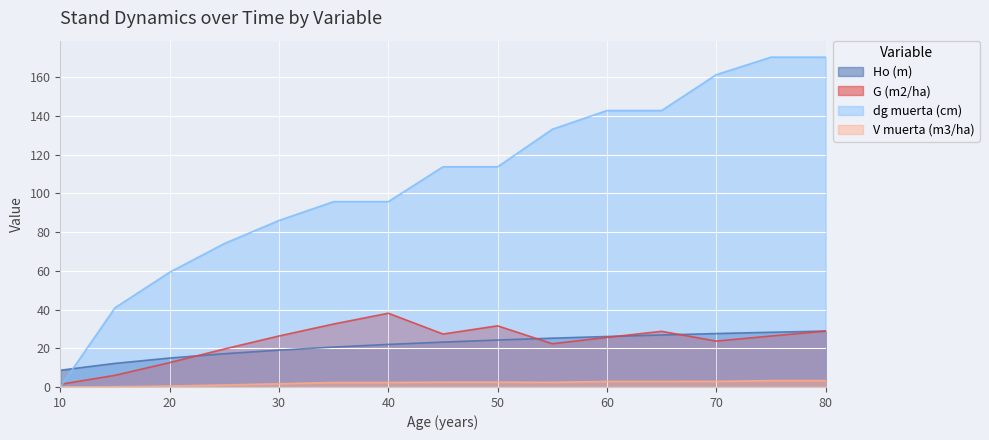

At which category does the chart reach its peak across all series?

75